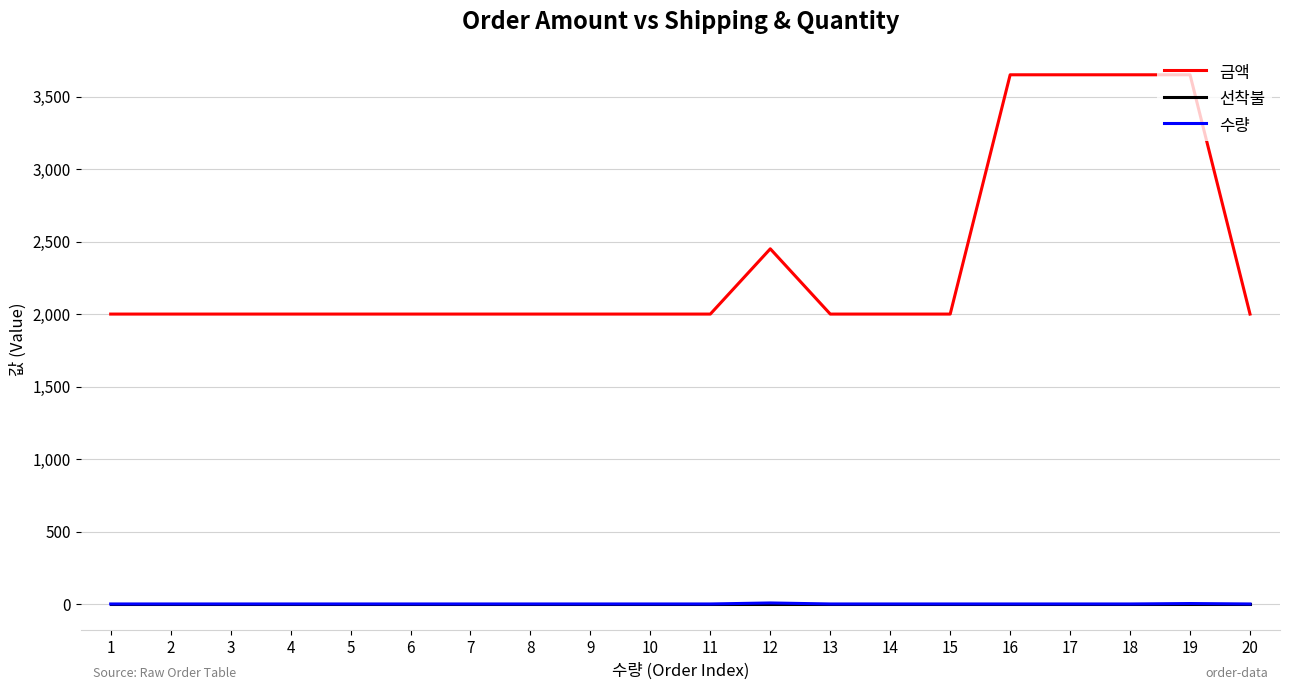

What is the total value across all series at 20?

2004